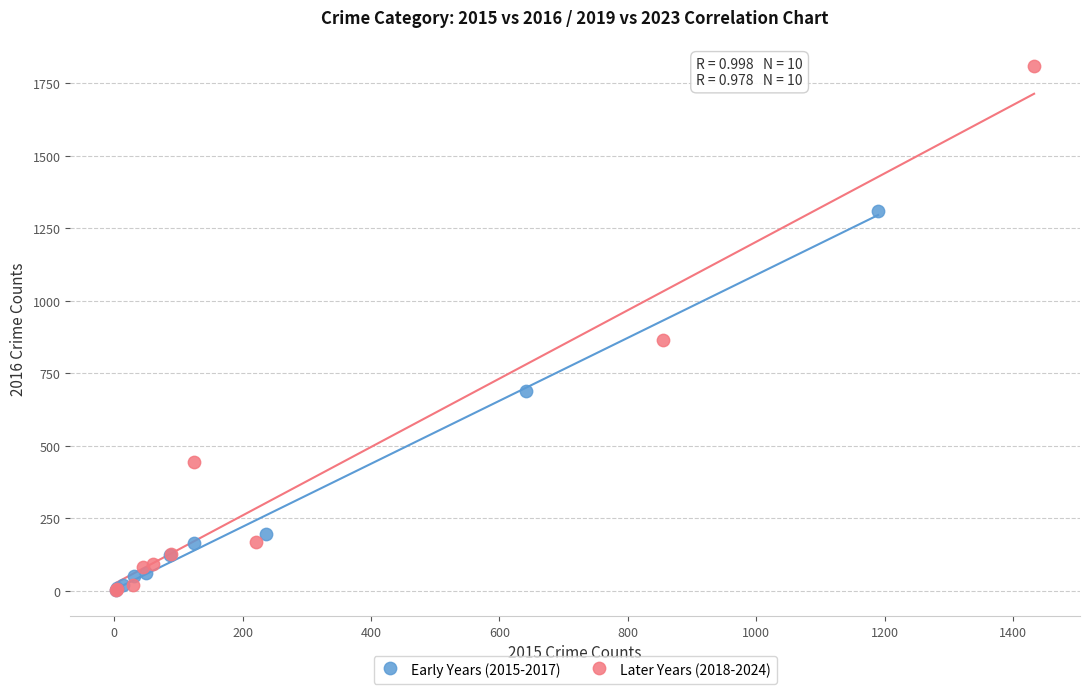

Which series has the widest spread of Y values?

Later Years (2018-2024)